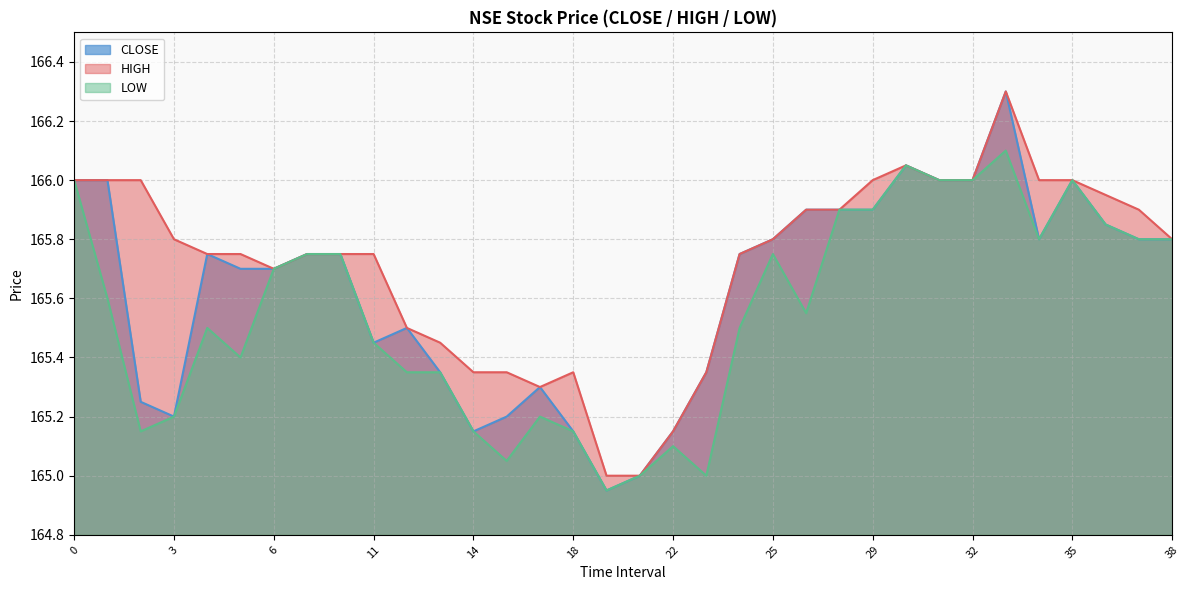

What is the greatest value displayed?

166.3